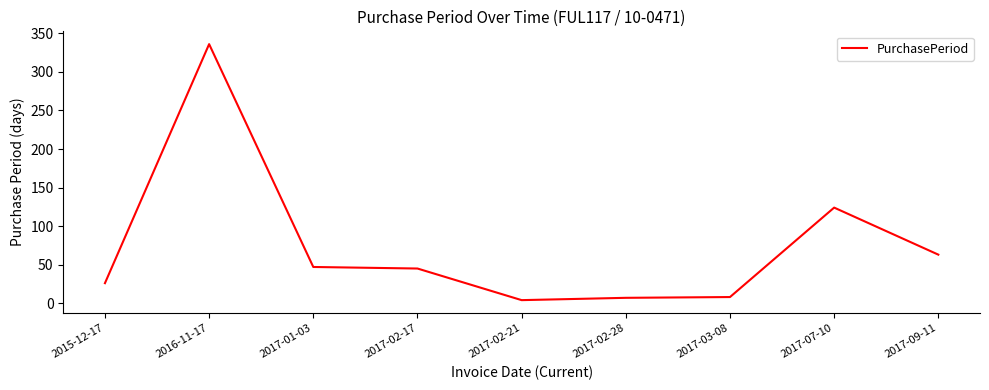

What is the greatest value displayed?

336